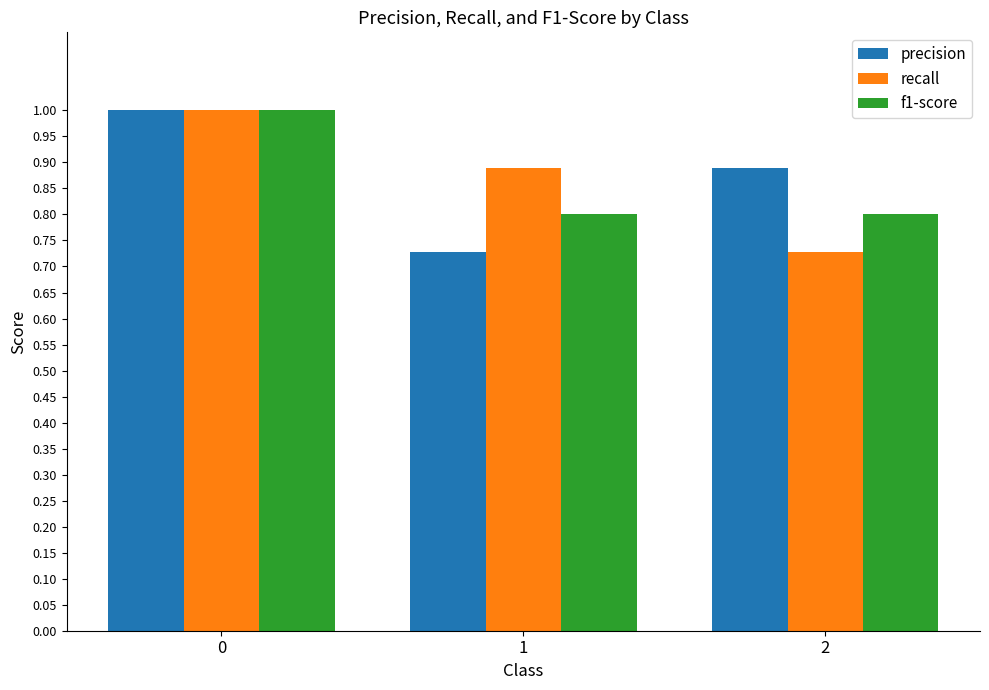

What is the difference between the highest and lowest values at 2?

0.2